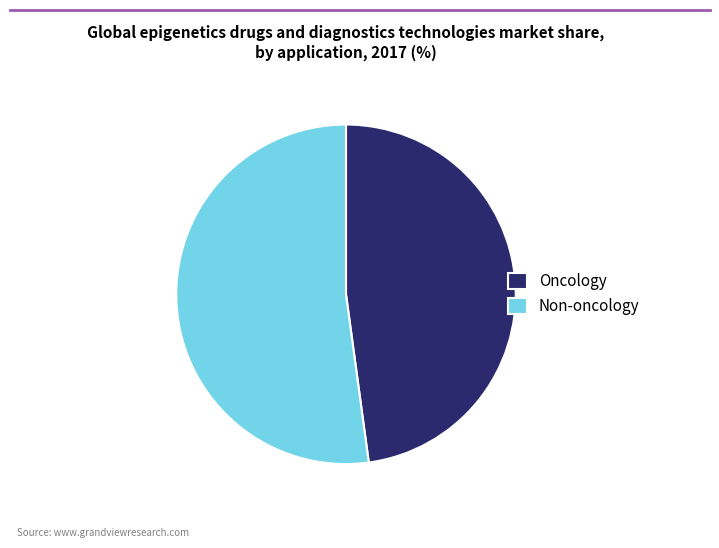

Combined, do Non-oncology and Oncology account for over 50%?

Yes